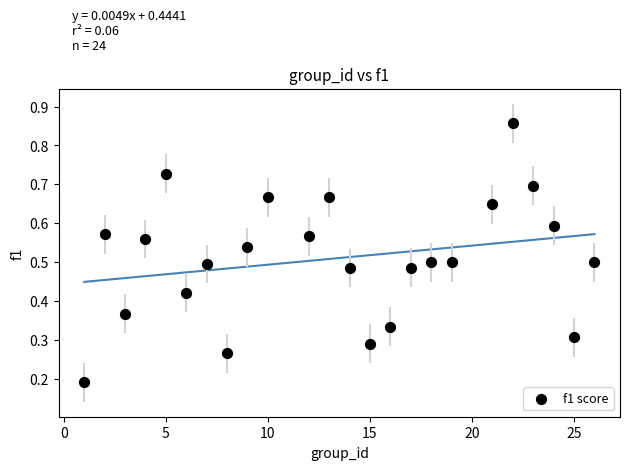

What is the range of X values (max minus min)?

25.0